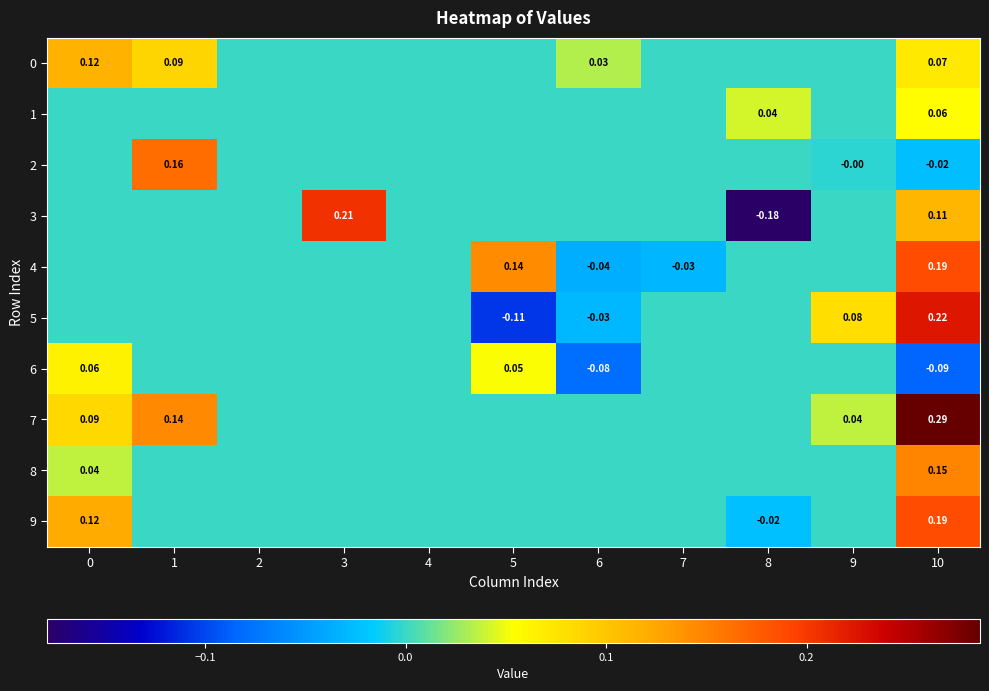

Which label corresponds to the smallest value in the chart?

8